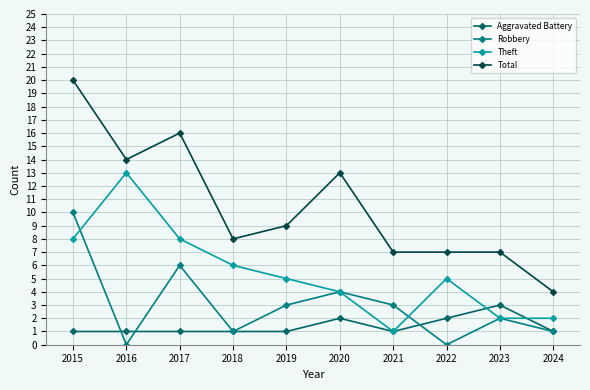

At how many categories does at least one series exceed 0?

10